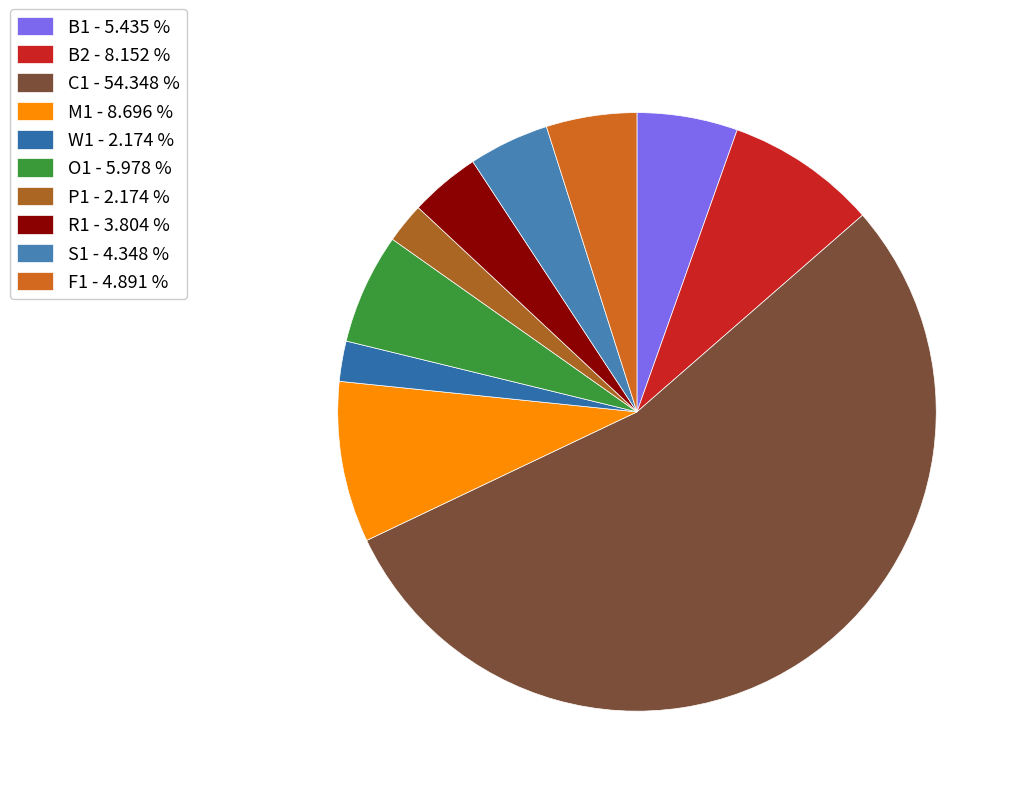

How many slices are in this pie chart?

10